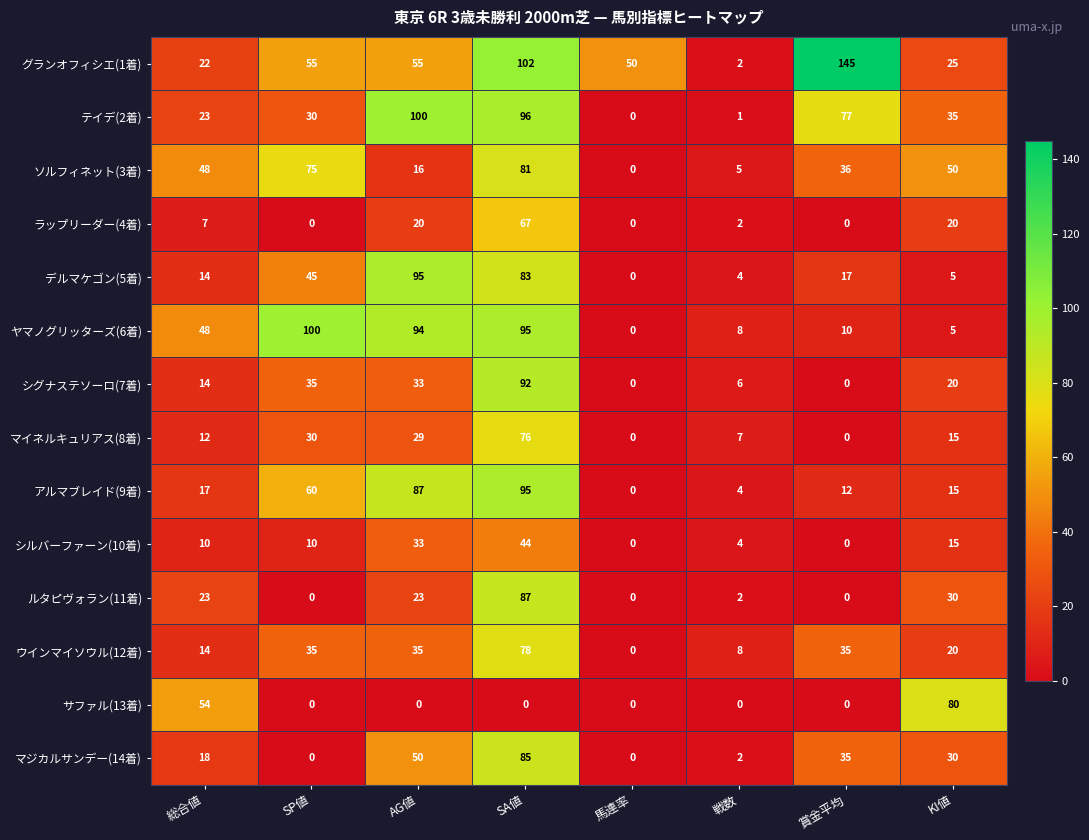

What is the maximum value shown in the chart?

145